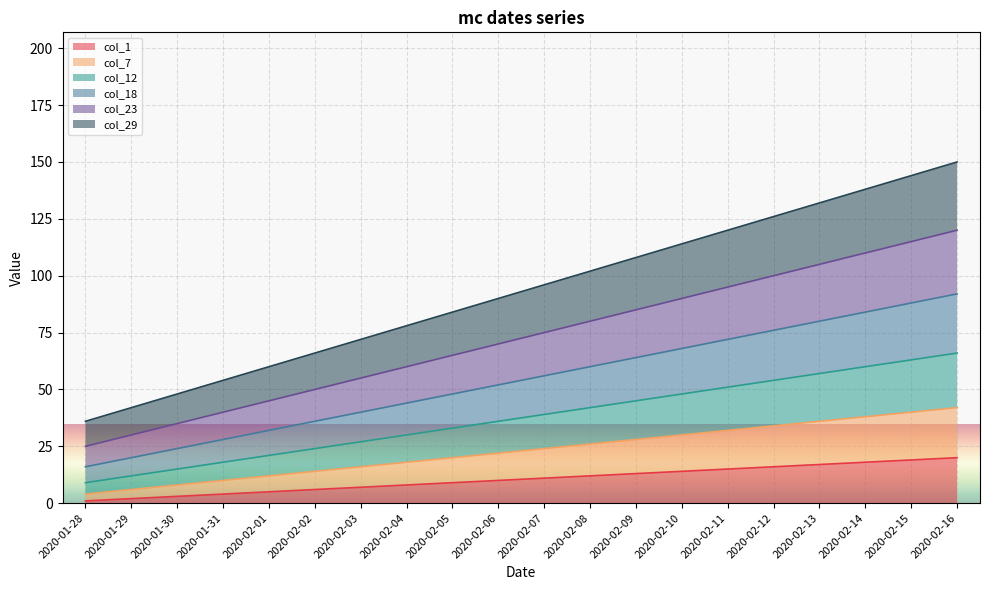

Reading left to right, transcribe all the data shown in this chart.

col_1: 1	2	3	4	5	6	7	8	9	10	11	12	13	14	15	16	17	18	19	20
col_7: 4	6	8	10	12	14	16	18	20	22	24	26	28	30	32	34	36	38	40	42
col_12: 9	12	15	18	21	24	27	30	33	36	39	42	45	48	51	54	57	60	63	66
col_18: 16	20	24	28	32	36	40	44	48	52	56	60	64	68	72	76	80	84	88	92
col_23: 25	30	35	40	45	50	55	60	65	70	75	80	85	90	95	100	105	110	115	120
col_29: 36	42	48	54	60	66	72	78	84	90	96	102	108	114	120	126	132	138	144	150